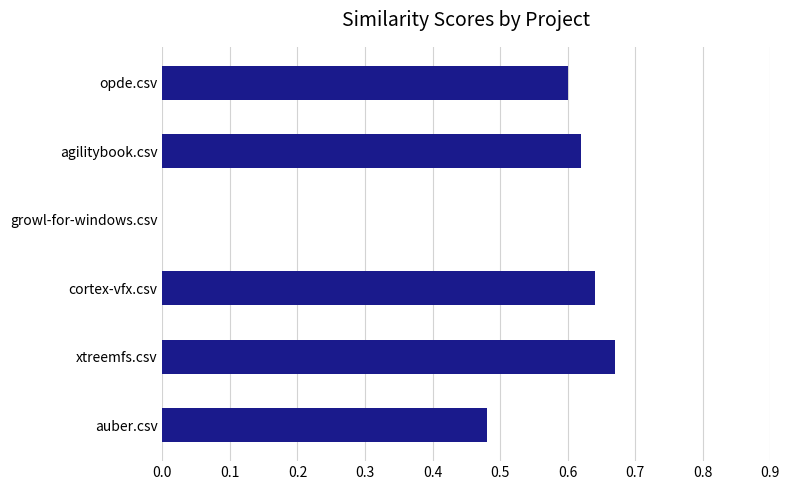

What is the sum of the values at cortex-vfx.csv and auber.csv?

1.1